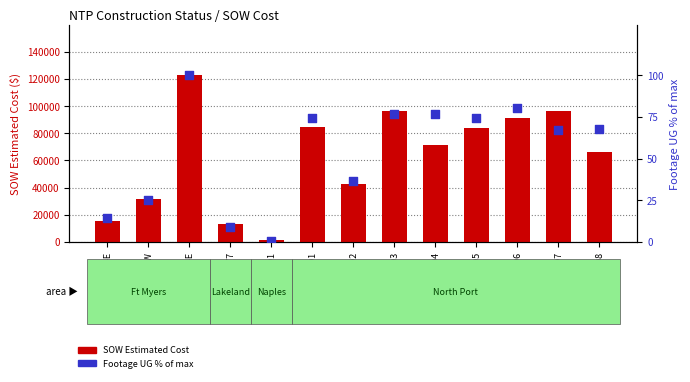

Is the value of Footage UG % of max at BHC-FEF-01-E greater than the value of SOW Estimated Cost at BHCD-FDF-01-E?

No